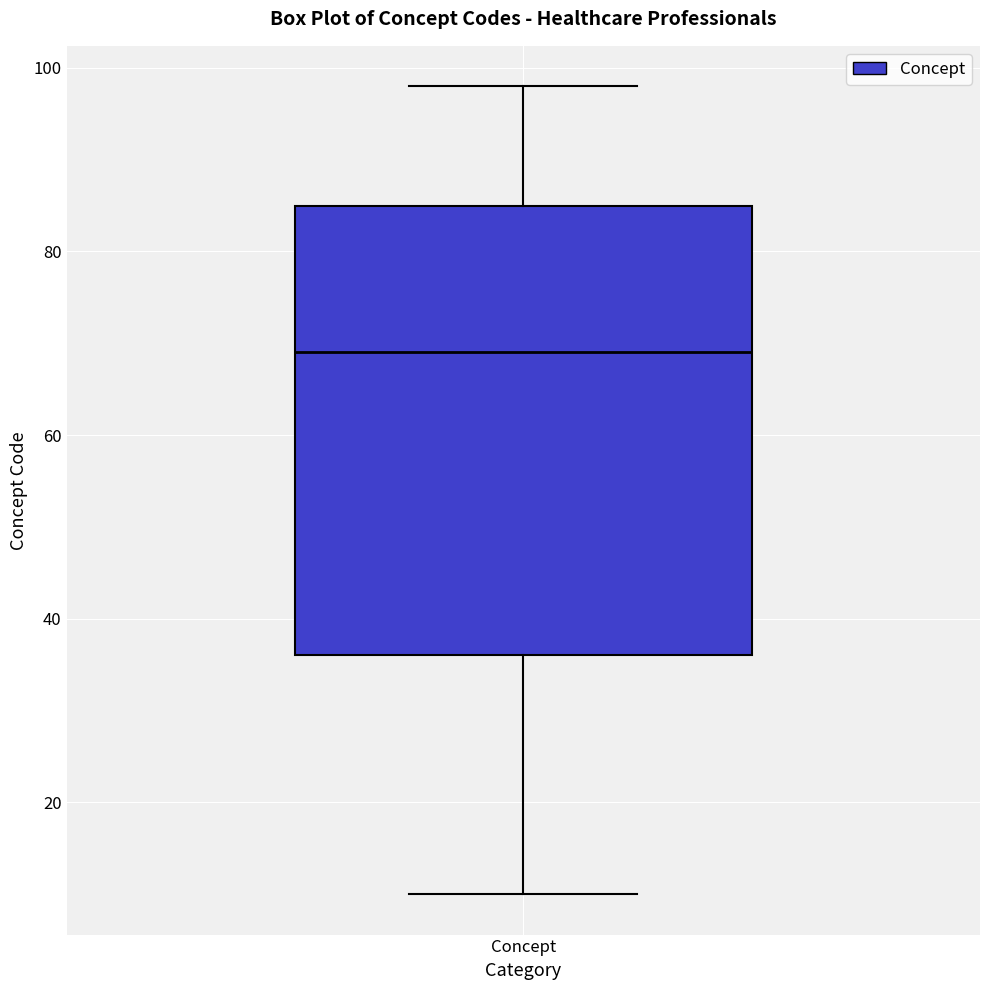

Transcribe this box plot: give where the median line is, the range the box spans, and where the two whiskers end, as read against the y-axis. The values are not printed on the chart, so give them approximately, as read against the axis.

median 70, box 36 to 86, whiskers 10 to 98